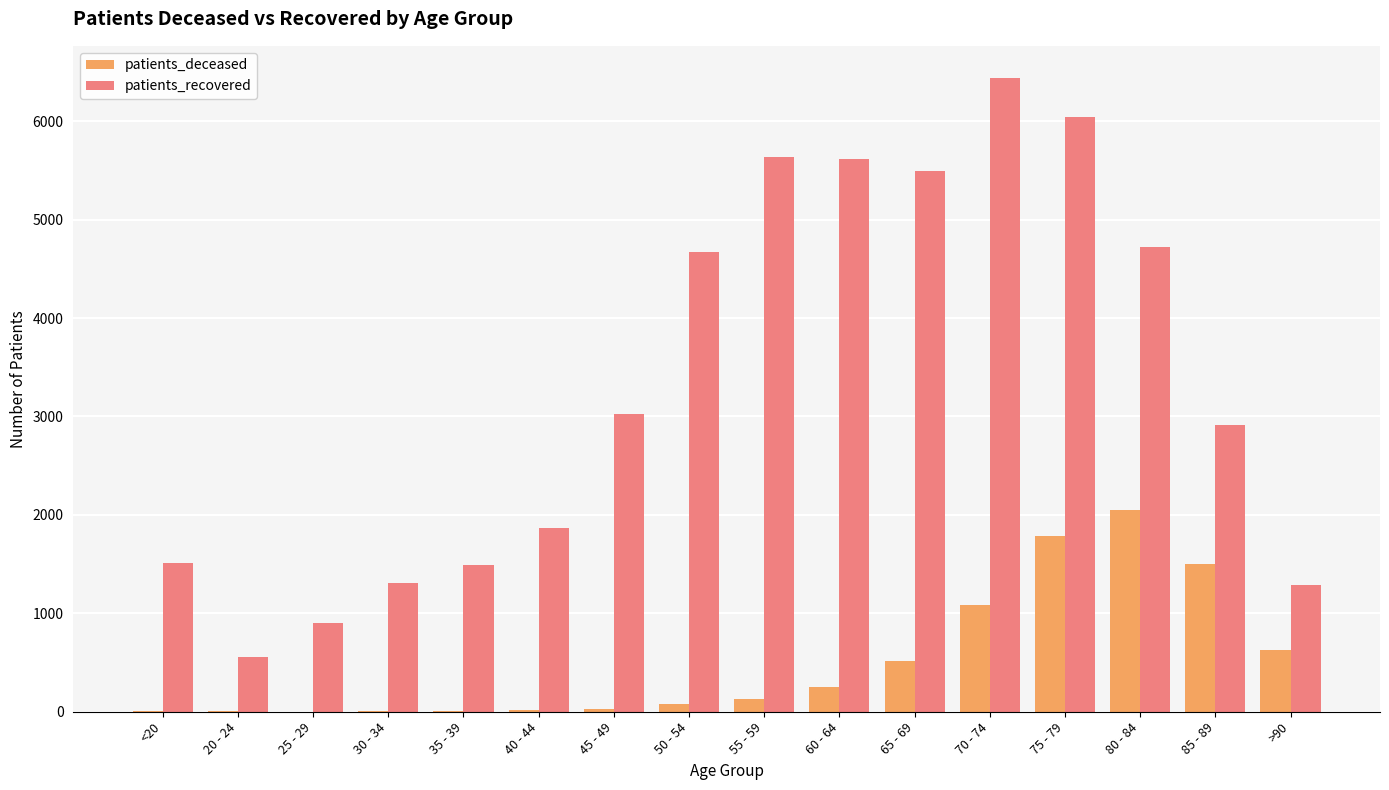

What is the highest value of the patients_deceased series?

2047